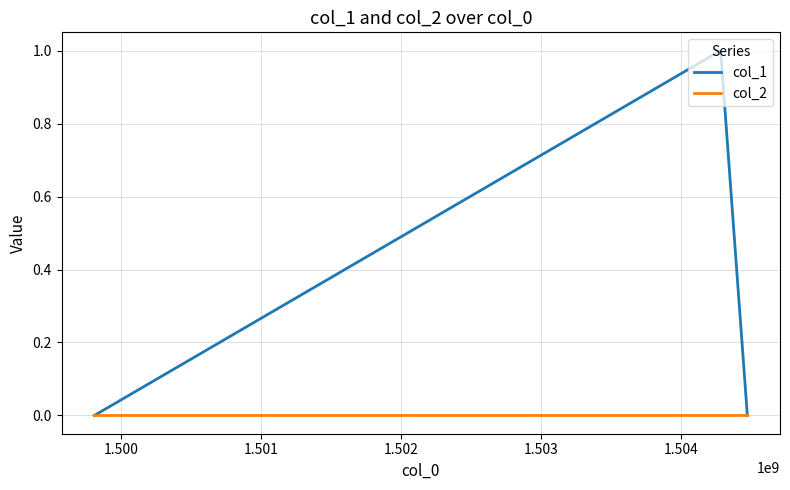

Rank the series by their maximum value, from lowest to highest.

col_2, col_1